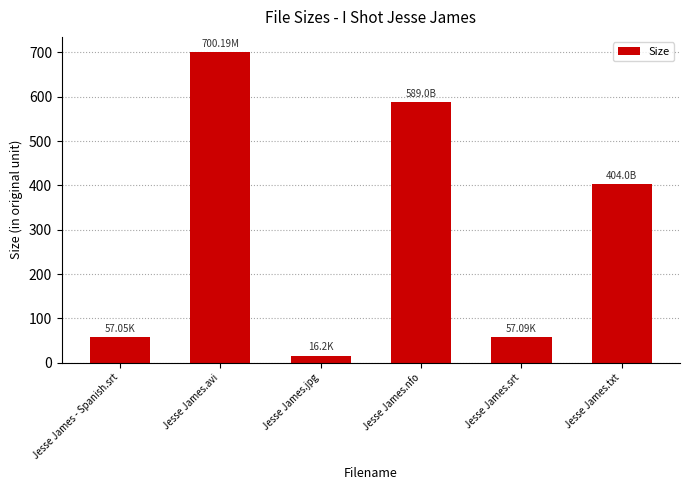

How many categories are shown in the chart?

6